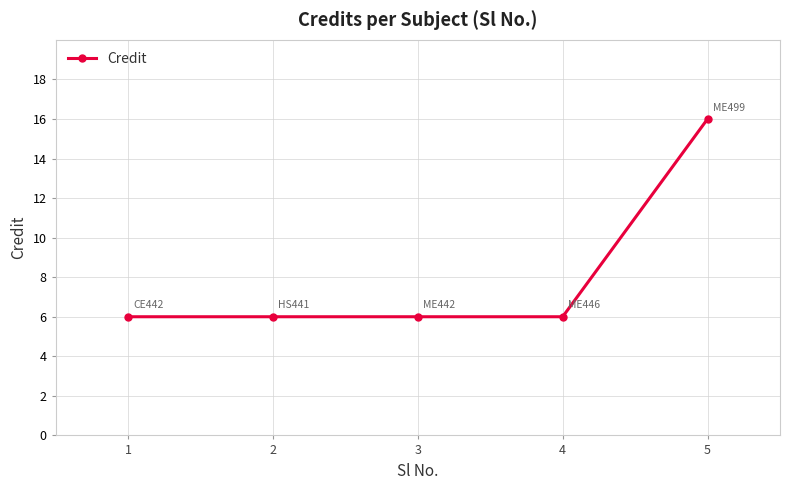

The chart shows a value of 16 at 5. True or false?

True